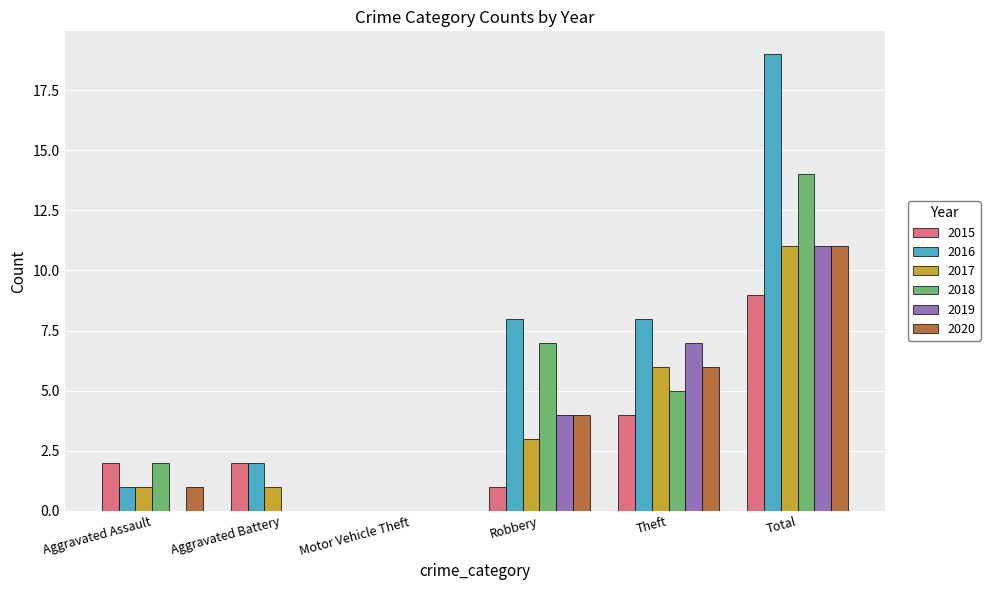

Read the 2016 value at Robbery.

8